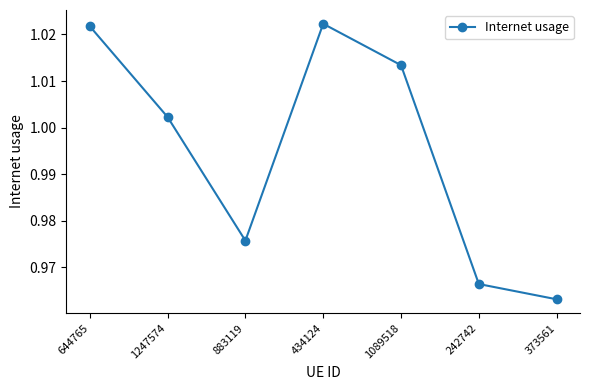

Between 1247574 and 242742, which is larger?

1247574